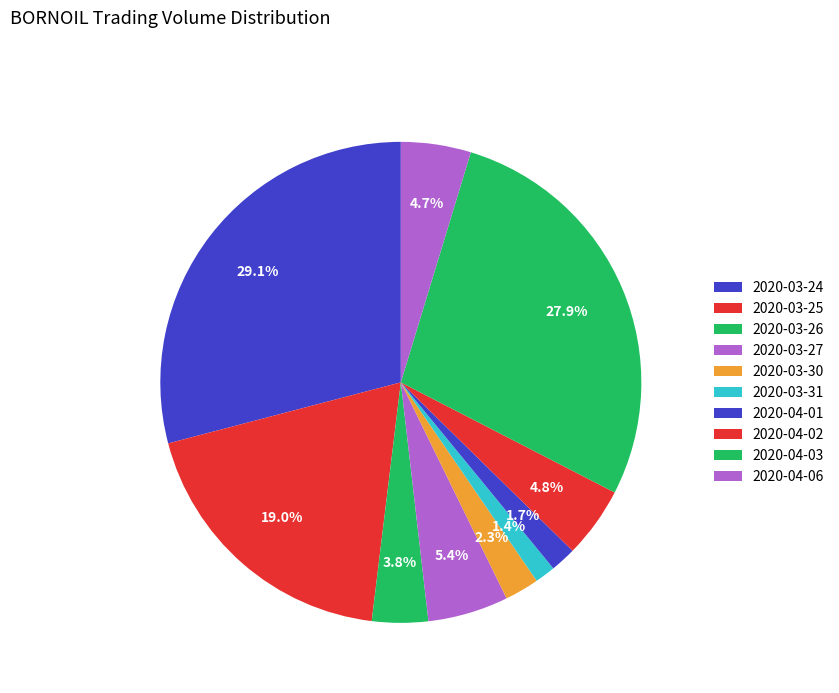

To the nearest percent, what percentage of the pie is 2020-03-24?

29%